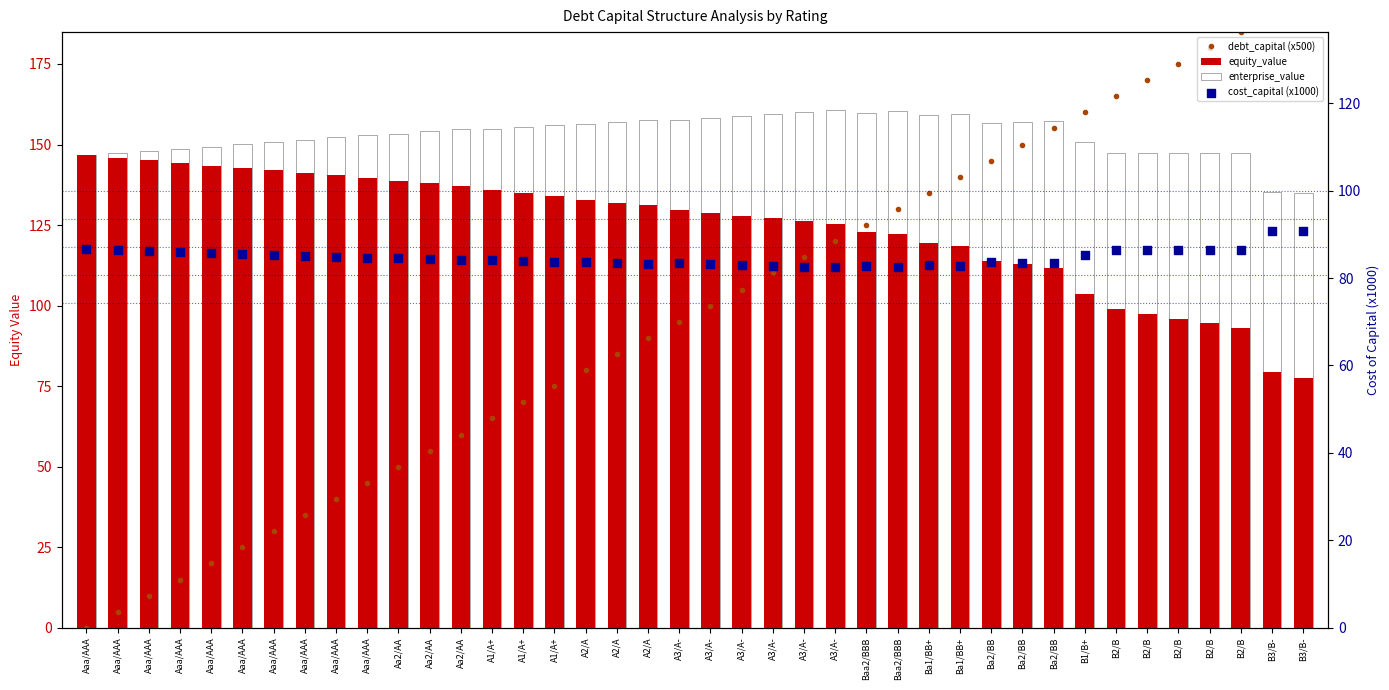

Which series contains the highest Y value?

debt_capital (x500)